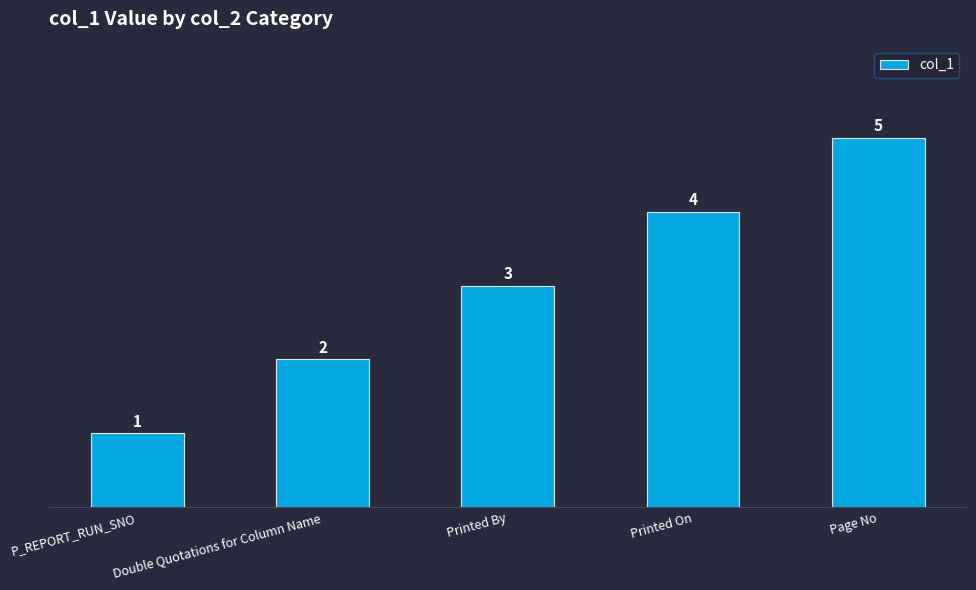

List the labels in order of value, largest first.

Page No, Printed On, Printed By, Double Quotations for Column Name, P_REPORT_RUN_SNO